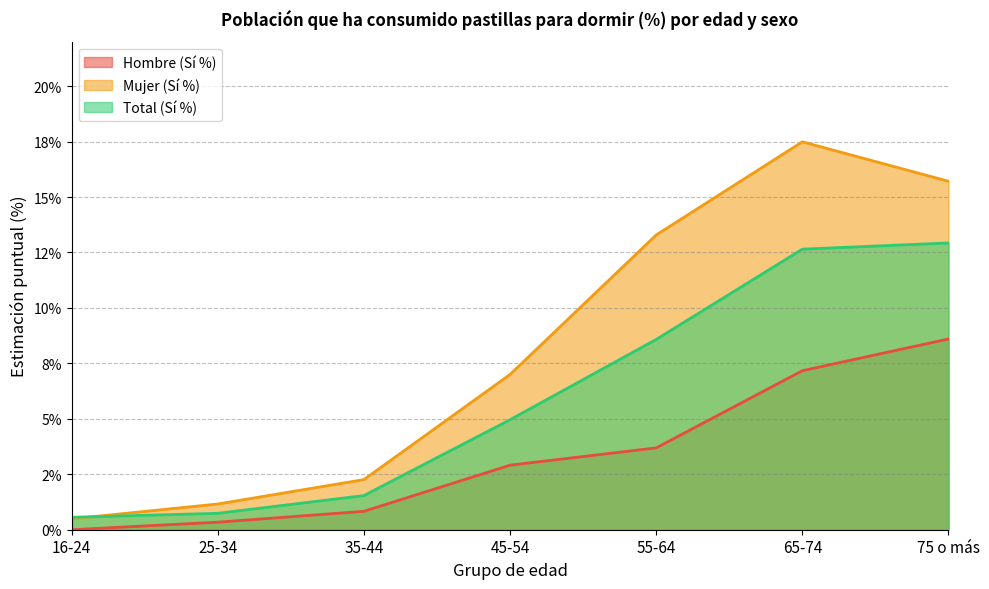

True or false: Hombre (Sí %) and Mujer (Sí %) intersect in this chart.

False